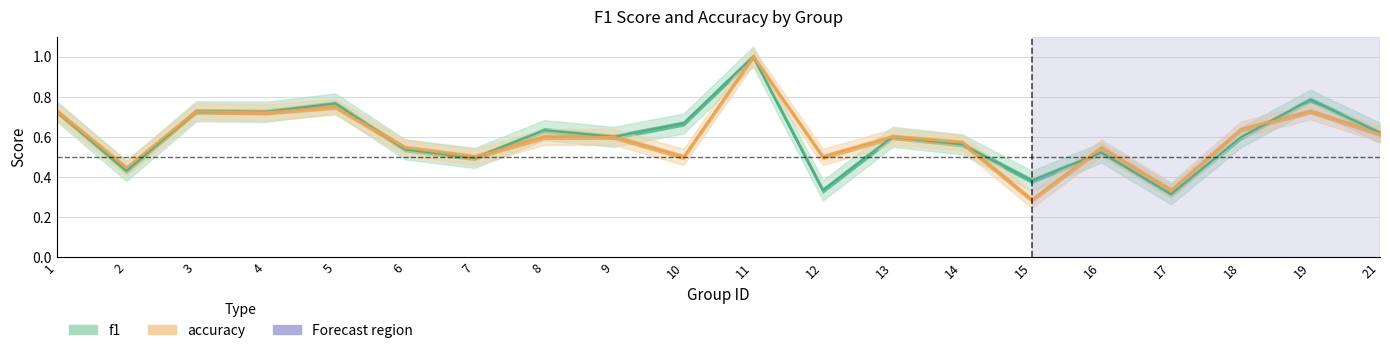

How many series are shown in this chart?

2